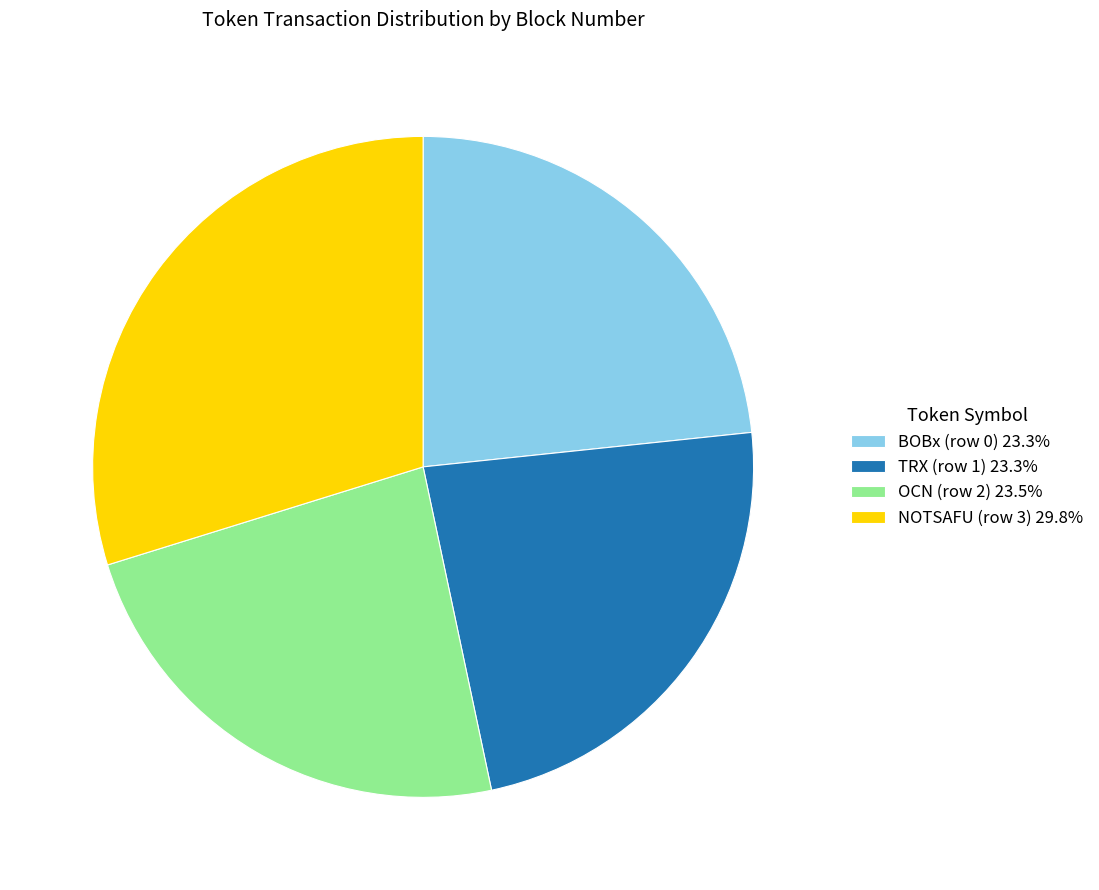

Is the sum of OCN (row 2) 23.5% and TRX (row 1) 23.3% greater than half?

No